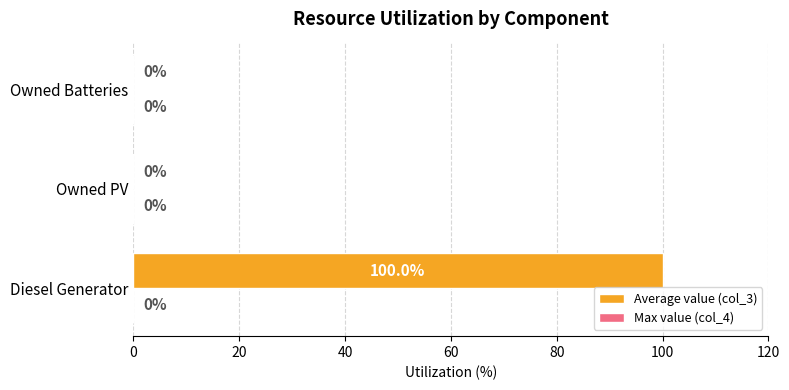

How many distinct data groups are displayed?

1